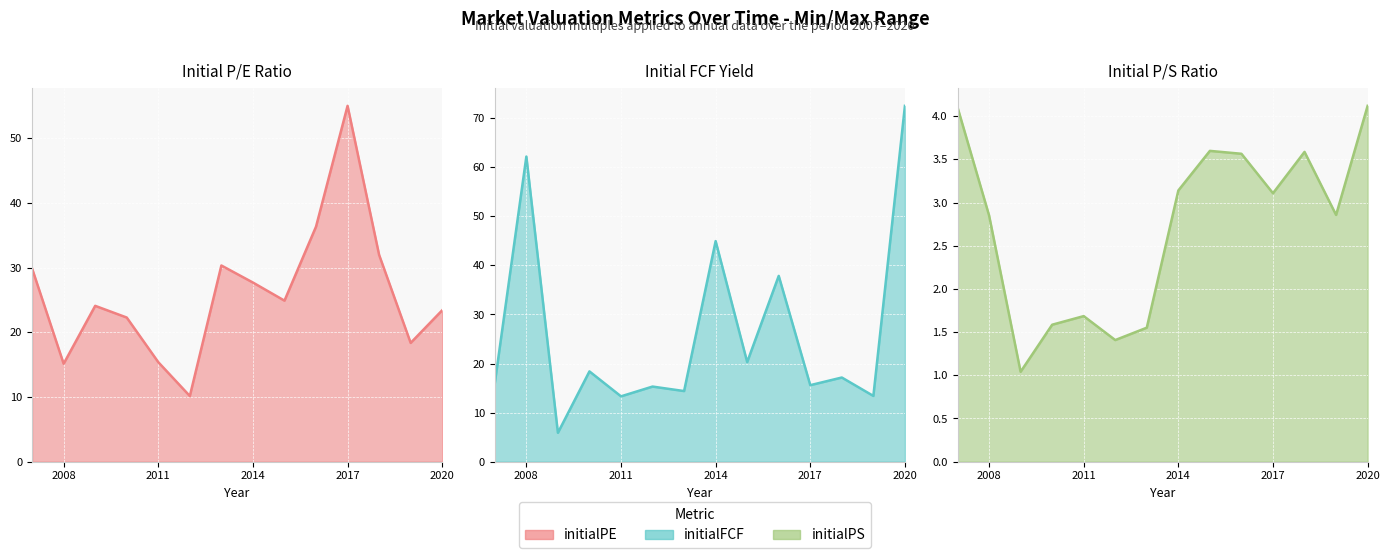

Does the chart display data point markers on the line(s)?

No